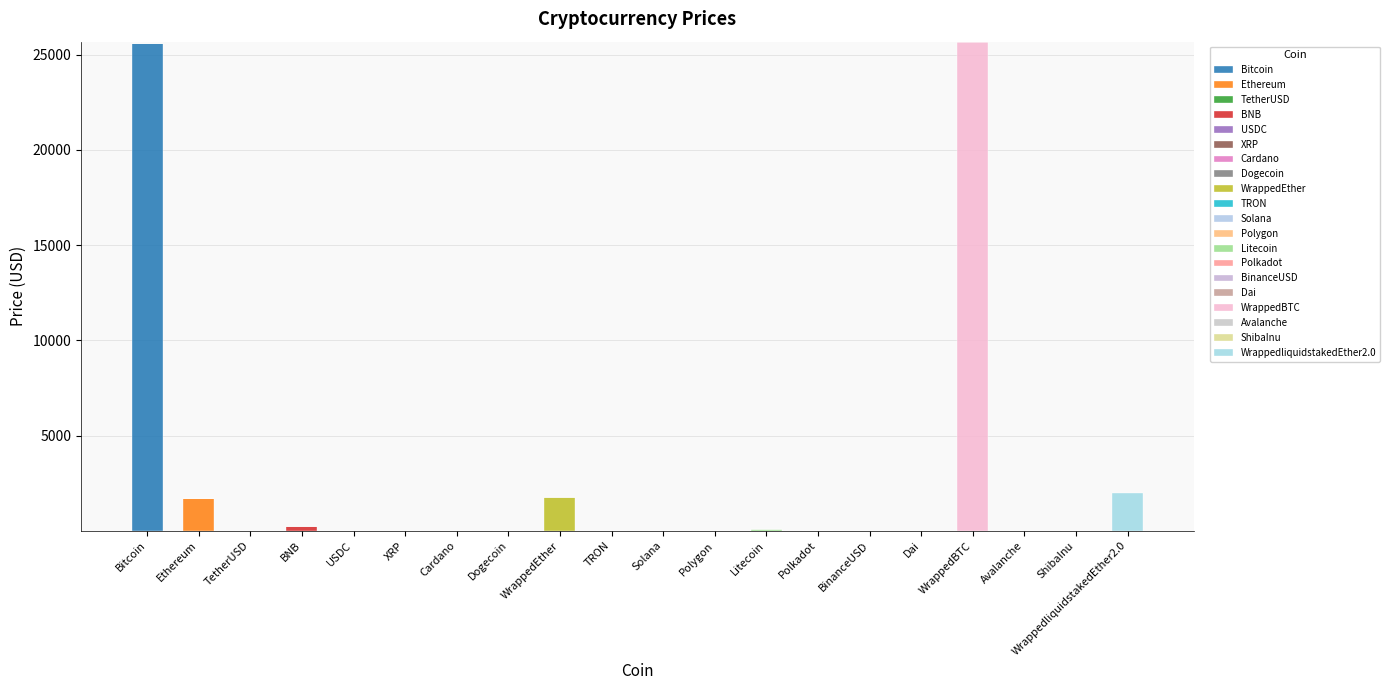

What position from the right is Litecoin?

8